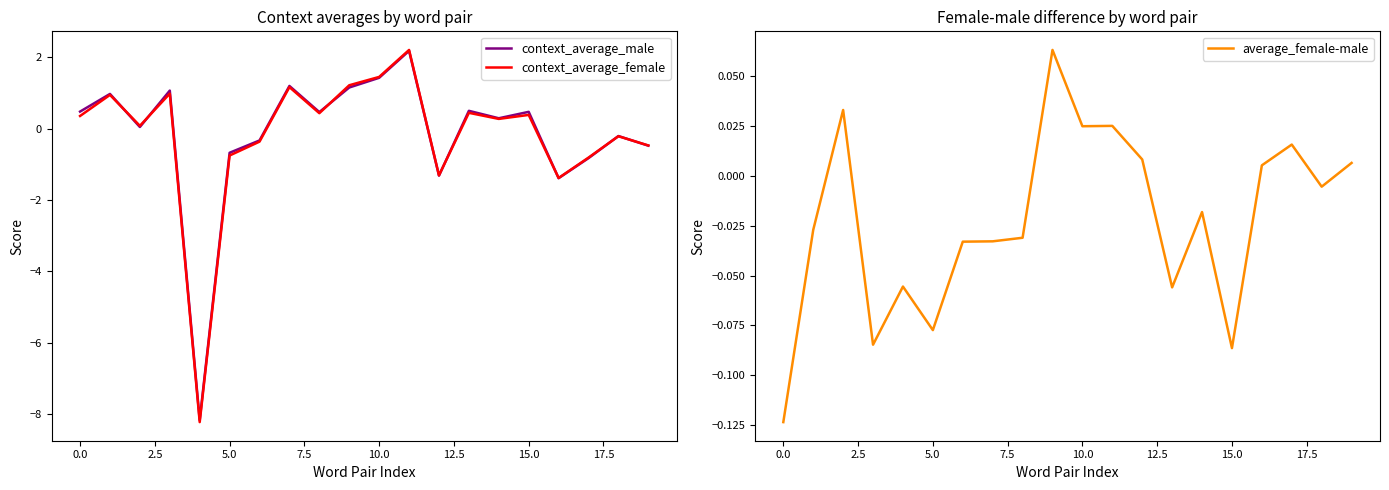

What is the greatest value displayed?

2.2